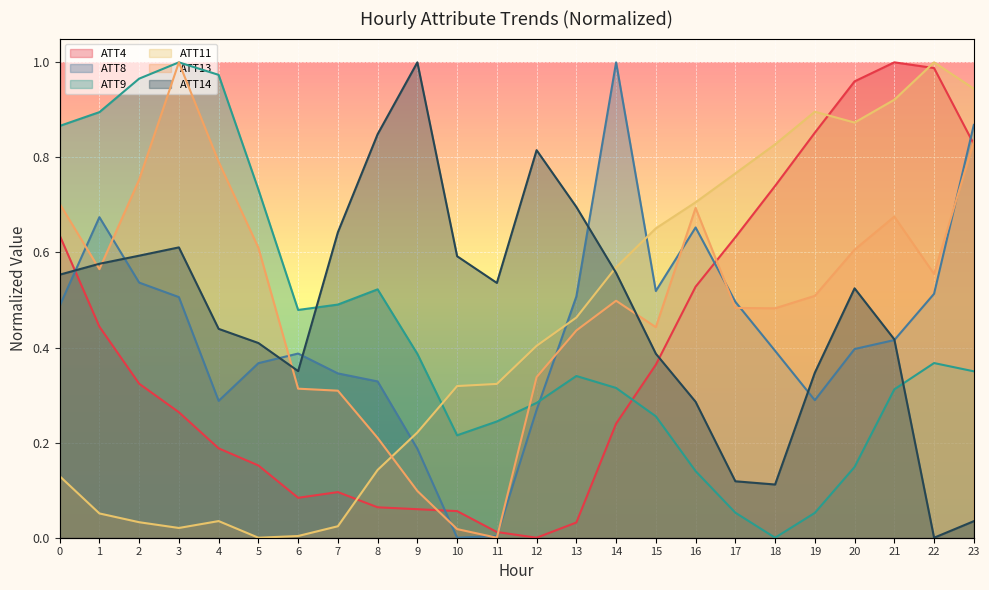

What is the difference between the ATT8 values at 7 and 15?

0.2